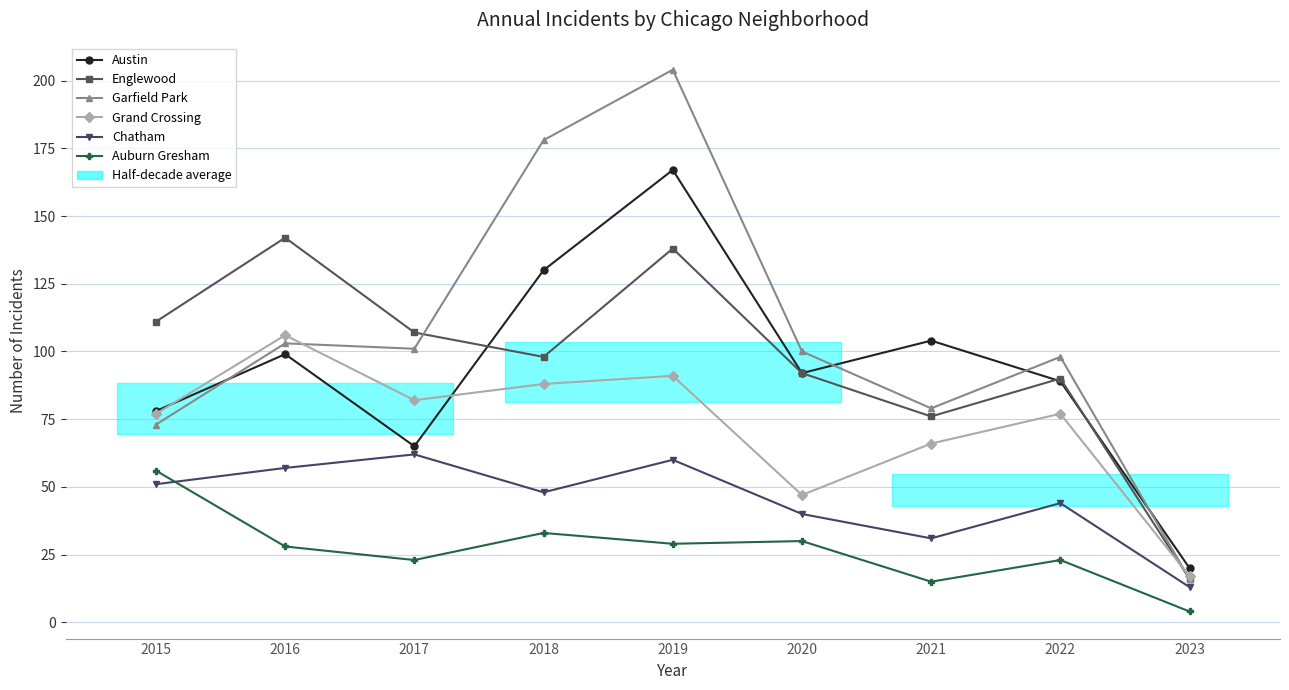

What is the sum of the Englewood values at 2021 and 2017?

183